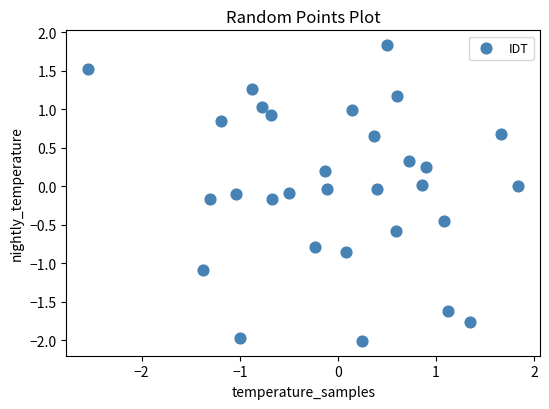

What is the range of X values (max minus min)?

4.4